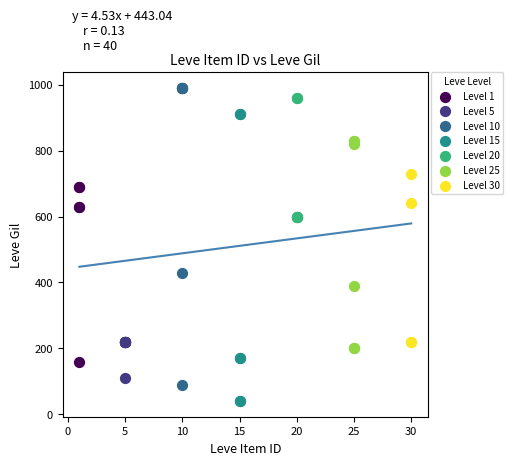

Which series contains the lowest Y value?

Level 15